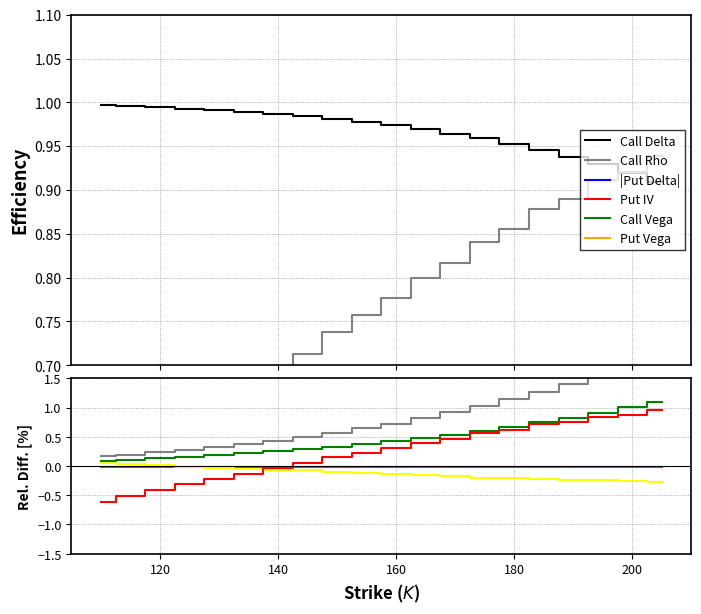

The delta series shows 1.0 at 140. True or false?

True